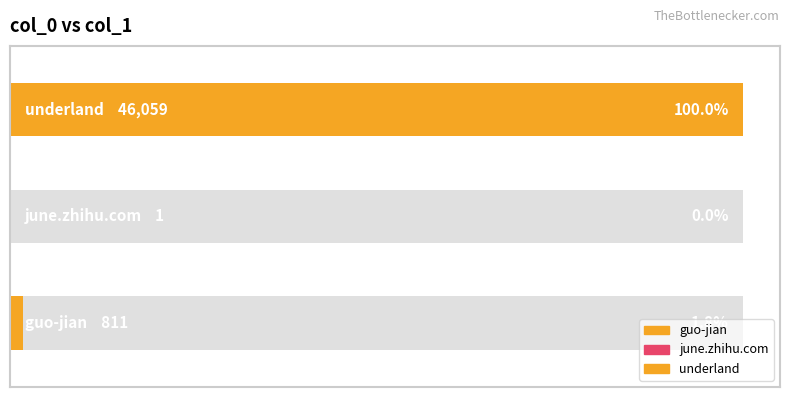

The value at underland is 46059. True or false?

True